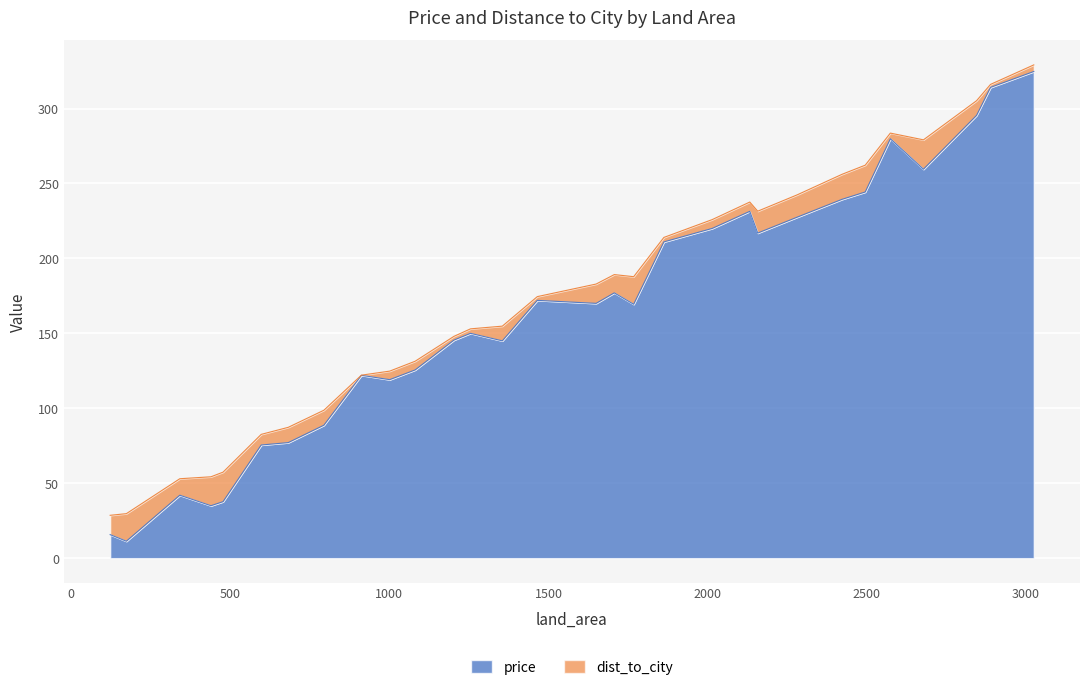

List the labels in order of value, largest first.

3026, 2890, 2846, 2575, 2679, 2496, 2423, 2133, 2282, 2015, 2158, 1863, 1707, 1465, 1650, 1768, 1255, 1203, 1355, 1081, 912, 1001, 794, 682, 597, 341, 477, 439, 122, 173